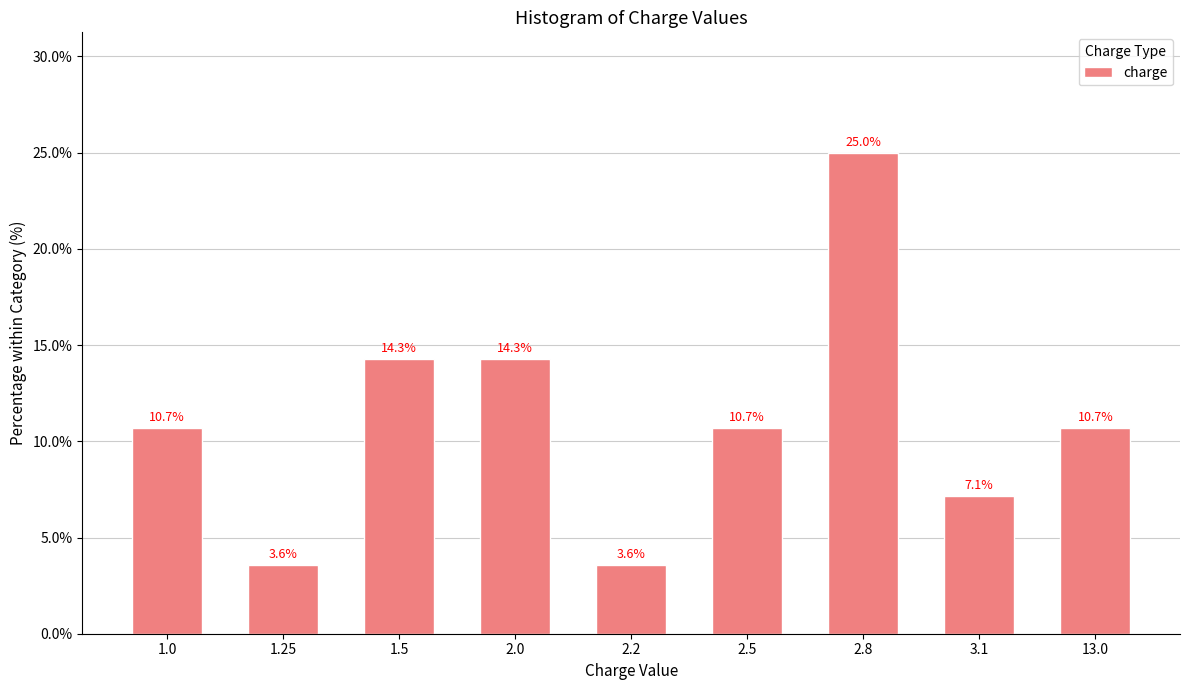

Reading left to right, list all the values displayed in this chart.

10.7	3.6	14.3	14.3	3.6	10.7	25.0	7.1	10.7